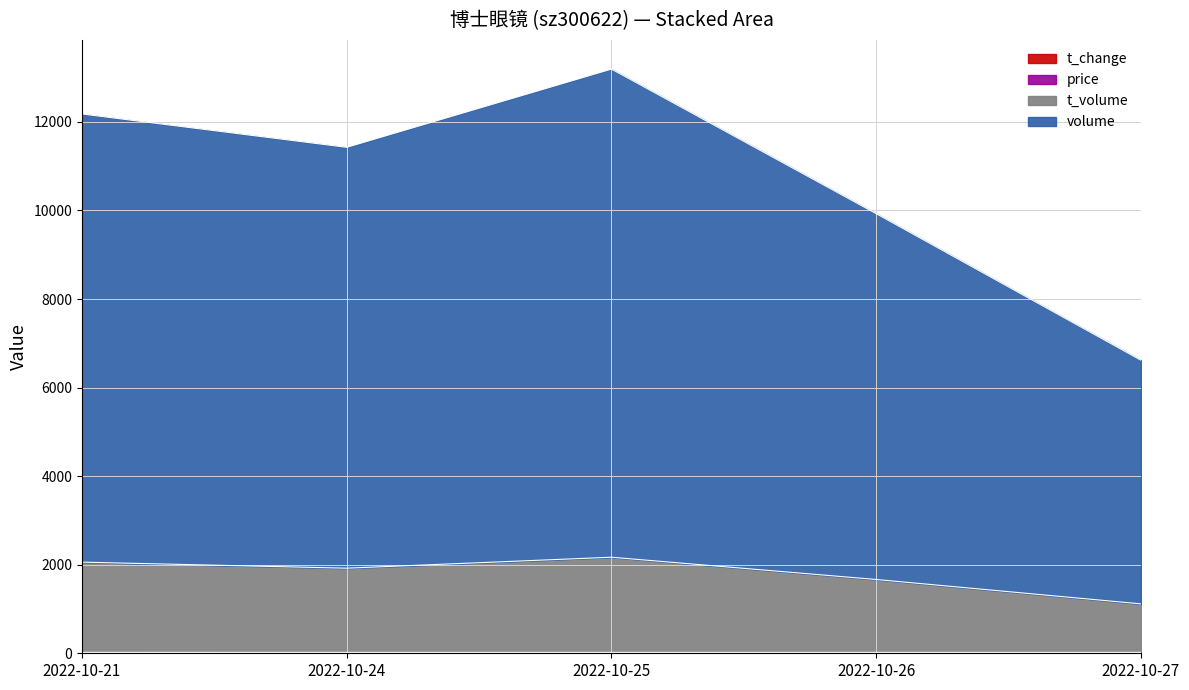

What is the average value of the t_change series?

0.8